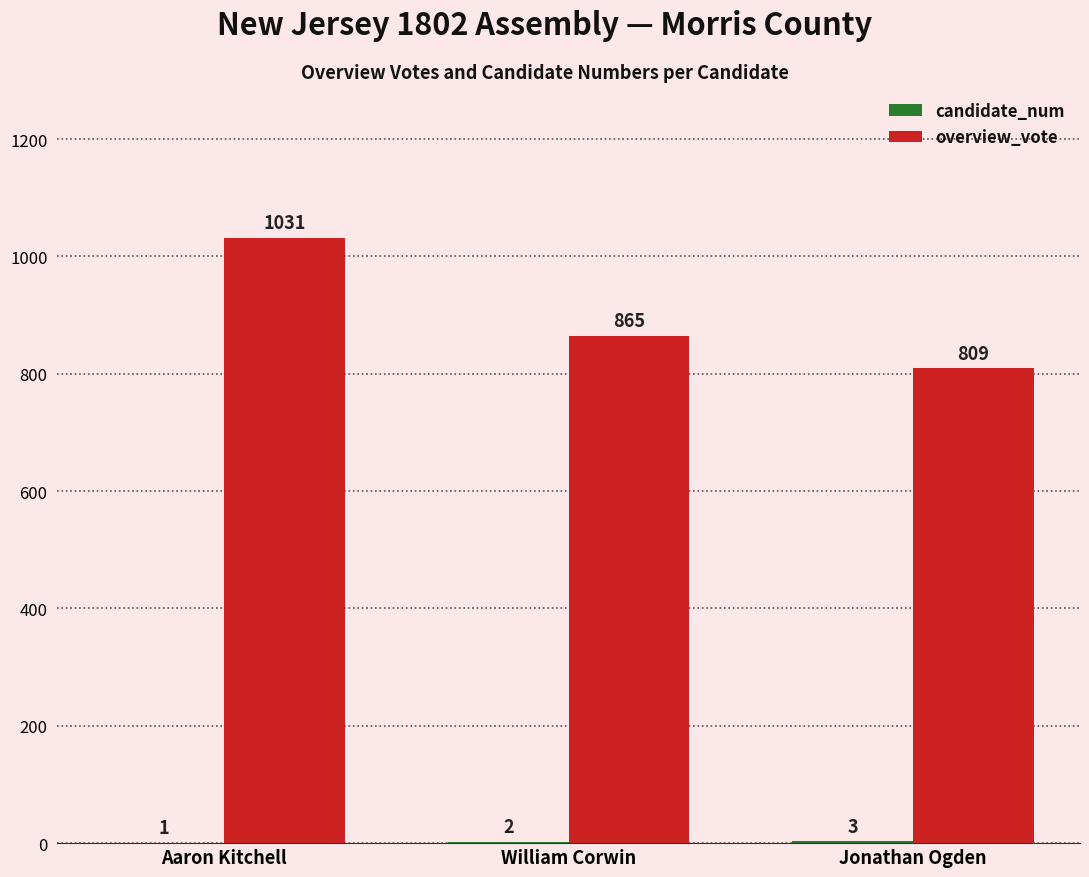

How many data points does each series have?

3